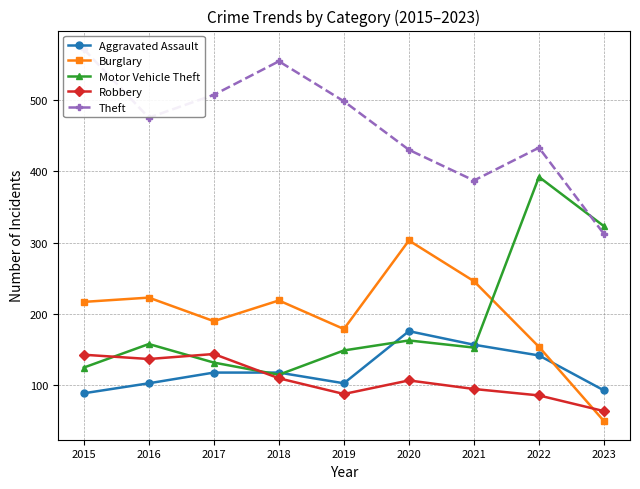

What value does the Aggravated Assault series have at 2018, to the nearest 10?

120